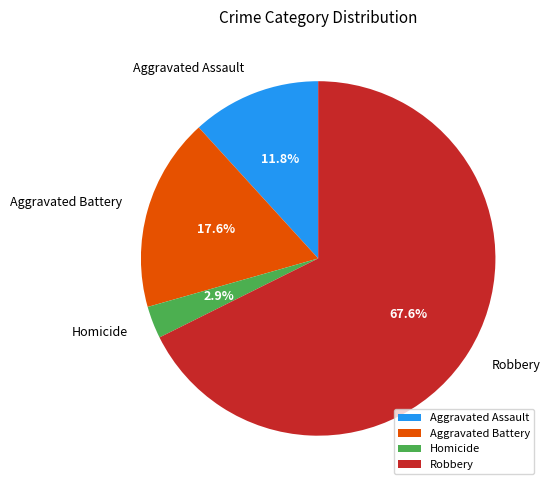

Does Aggravated Battery represent more than half of the total?

No